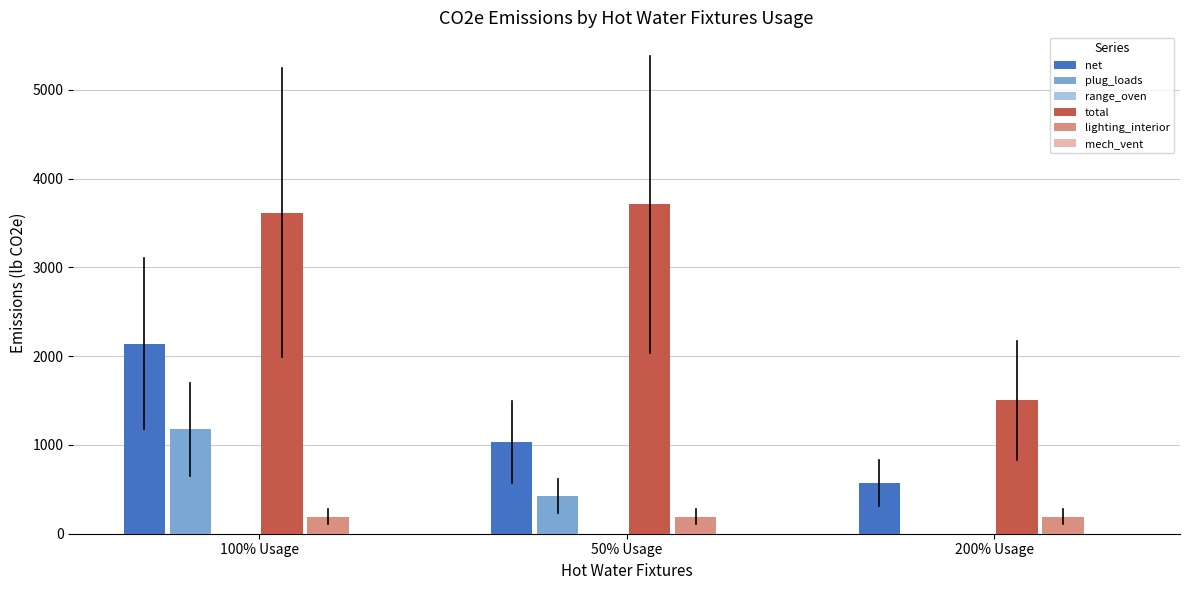

Count the number of categories in the chart.

3